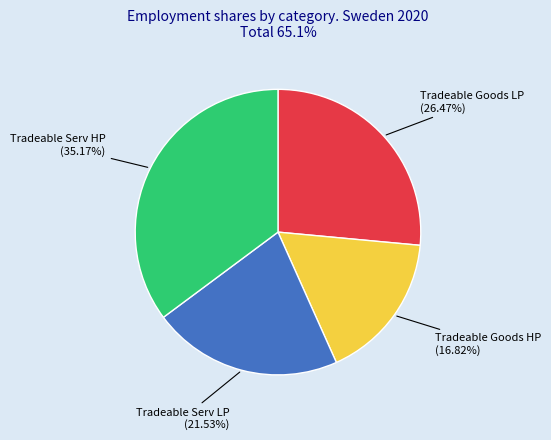

To the nearest percent, what is the average slice percentage?

25%